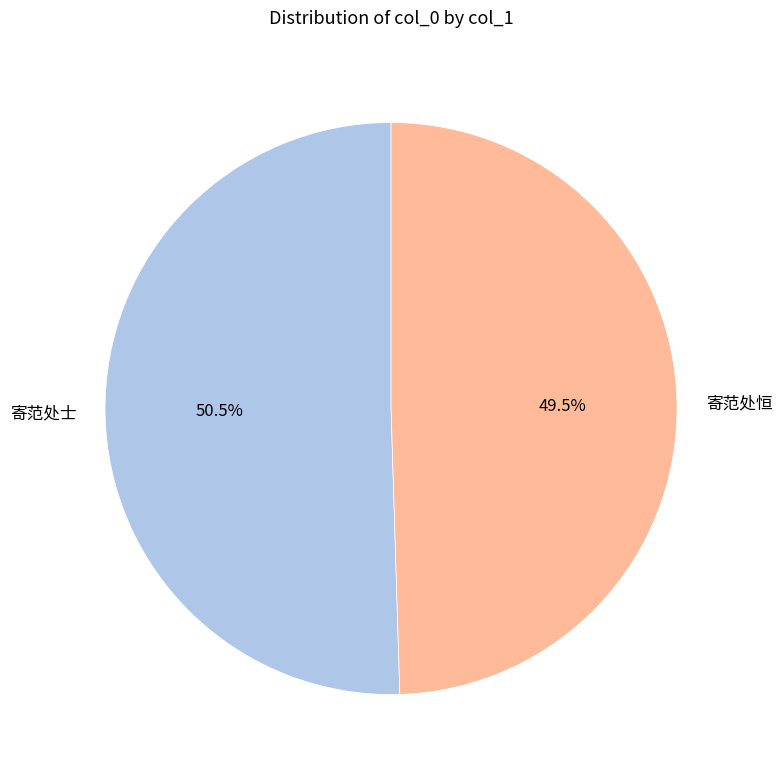

To the nearest percent, what is the difference between the 寄范处恒 and 寄范处士 slice percentages?

1%